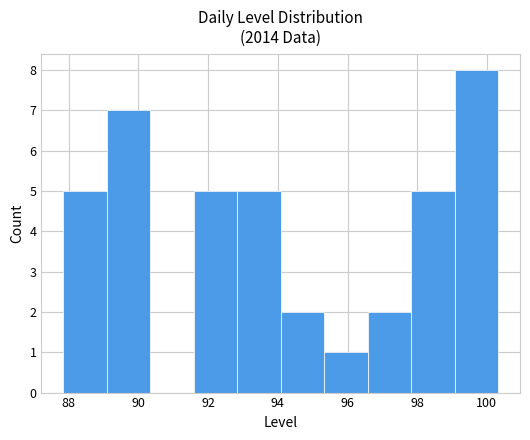

Reading left to right, transcribe this chart: for each bar, give the range it covers on the x-axis and its height. Neither the bar edges nor the heights are printed on the chart, so give them approximately, as read against the axes.

87.8 to 89.0: 5
89.0 to 90.4: 7
90.4 to 91.6: 0
91.6 to 92.8: 5
92.8 to 94.0: 5
94.0 to 95.4: 2
95.4 to 96.6: 1
96.6 to 97.8: 2
97.8 to 99.0: 5
99.0 to 100.4: 8